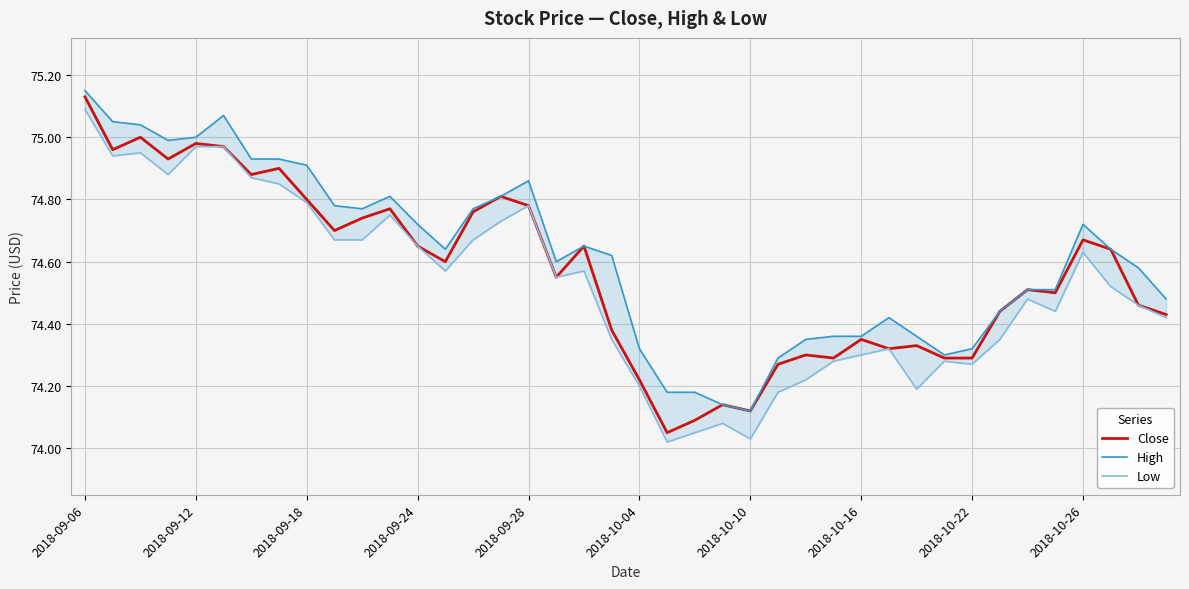

The value of Close at 11 is 74.8. True or false?

True